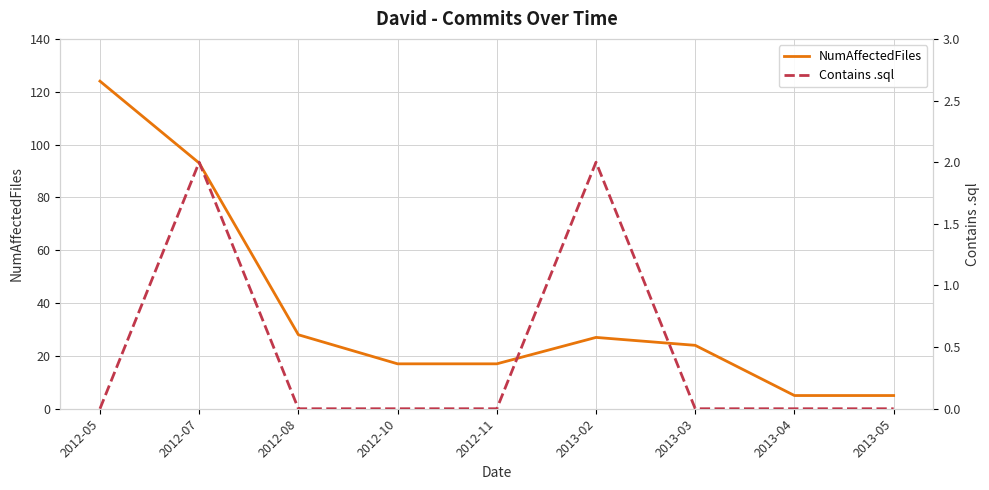

True or false: Contains .sql and NumAffectedFiles intersect in this chart.

False